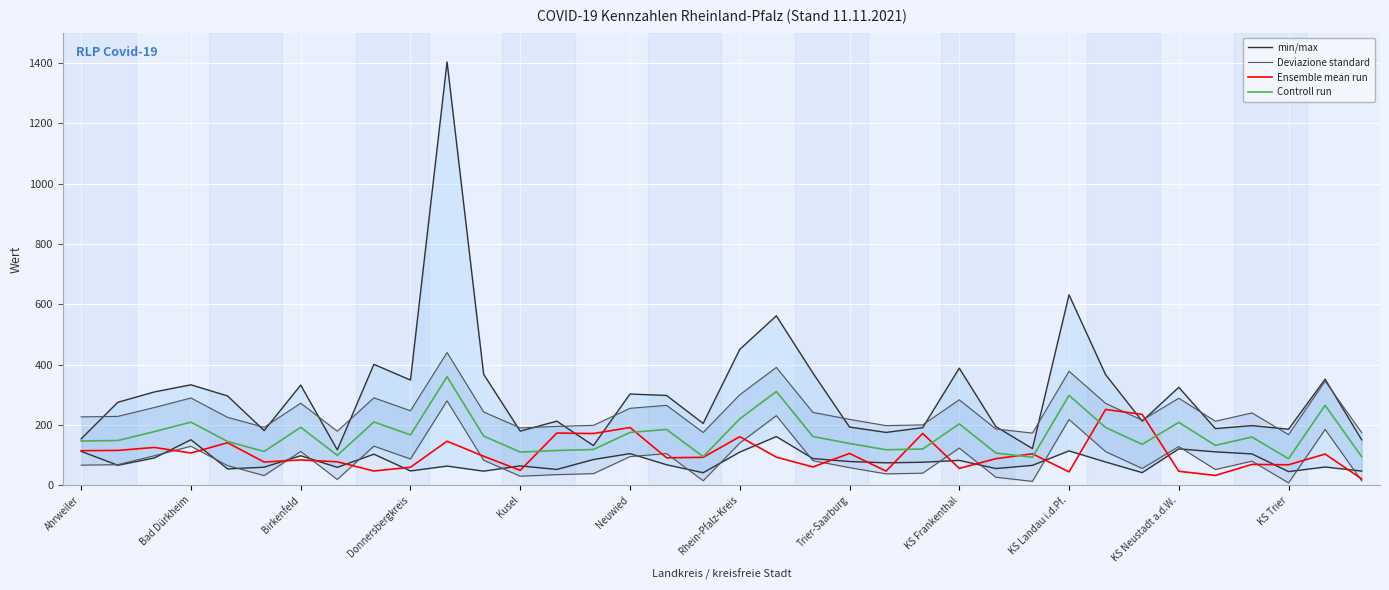

What is the sum of all Controll run values?

5963.4